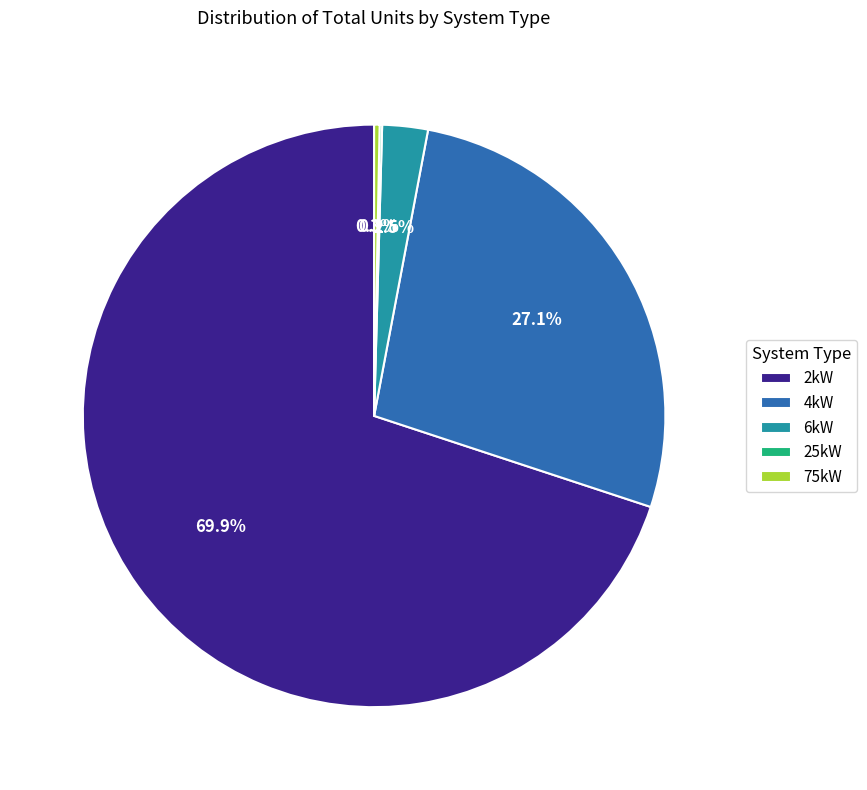

What percentage do 75kW and 6kW together represent?

2.8%